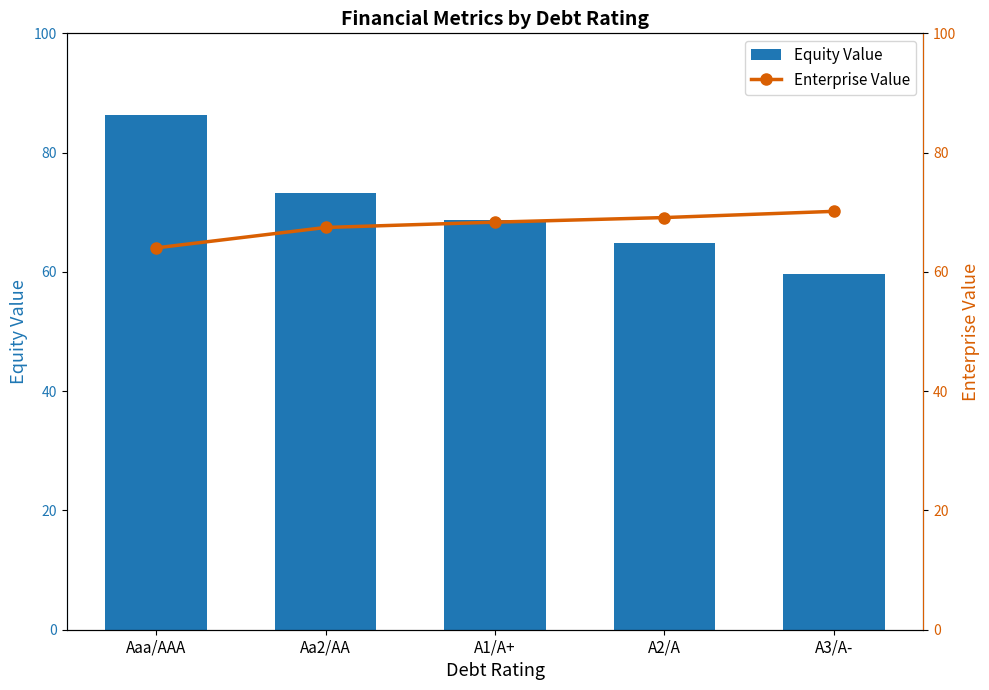

True or false: Enterprise Value has a value of 20.7 at A2/A.

False